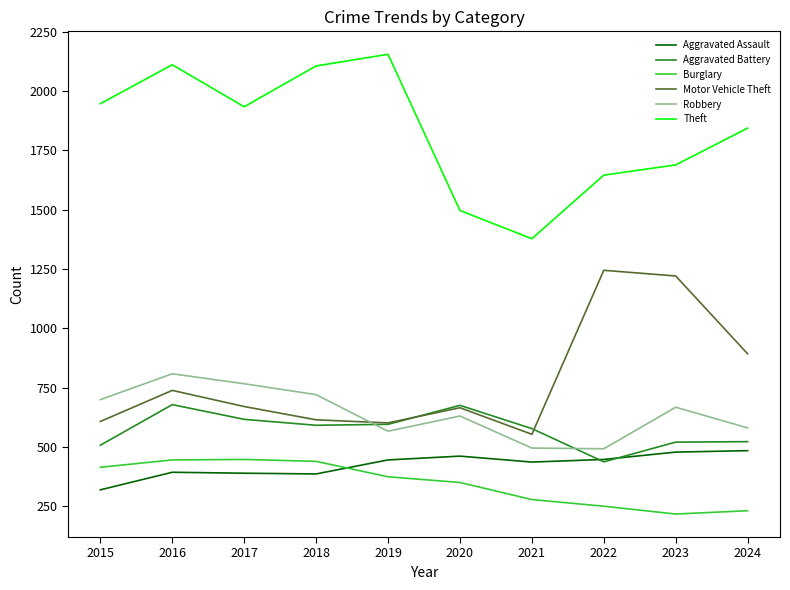

The Robbery series shows 138 at 2023. True or false?

False